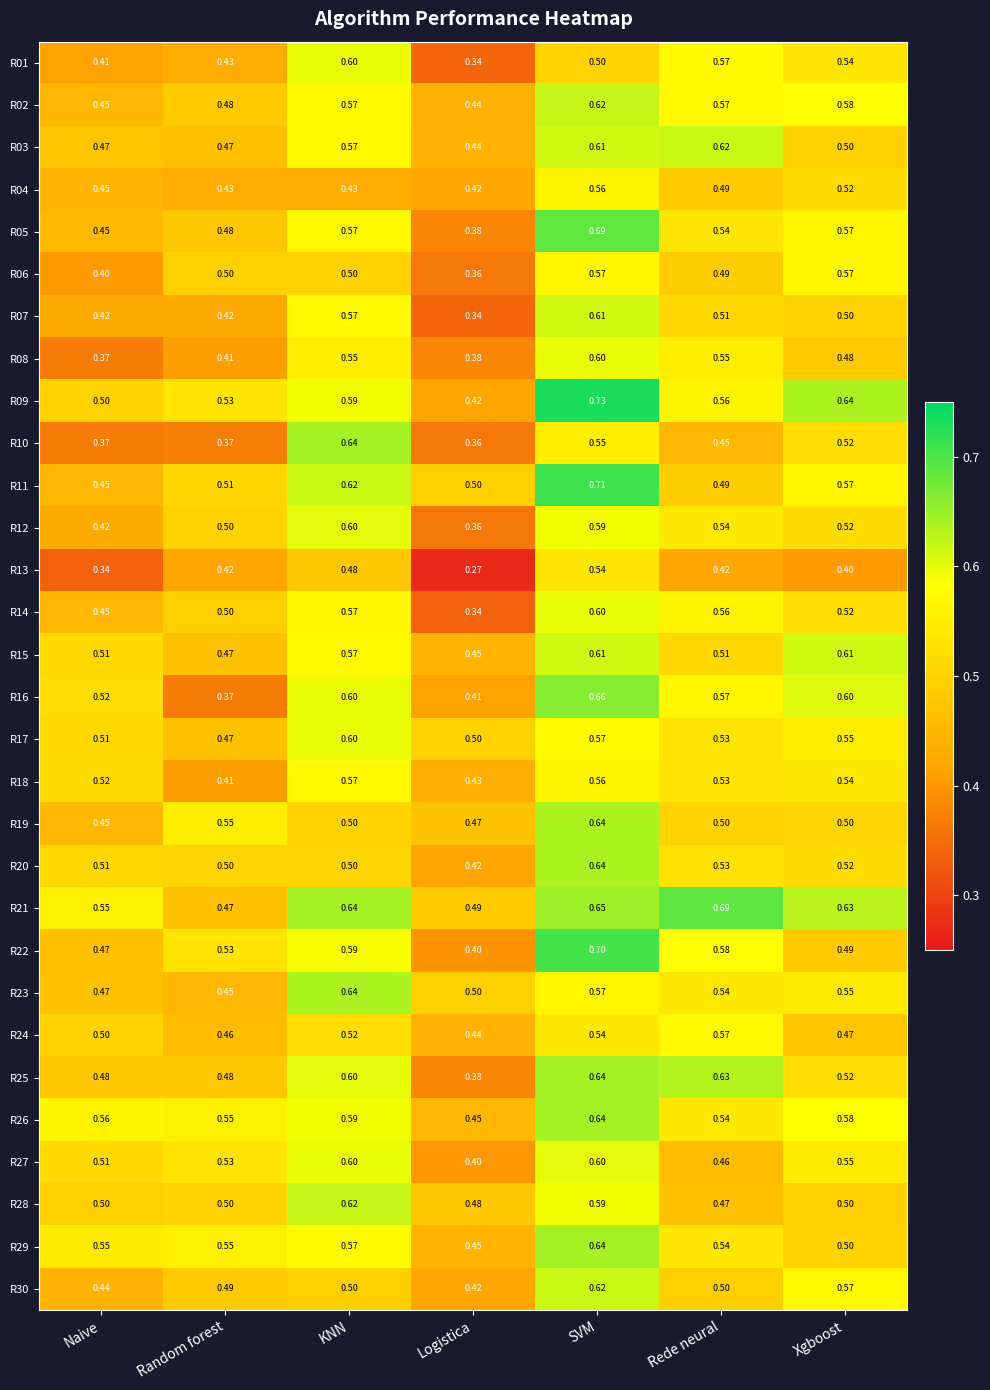

Which label corresponds to the smallest value in the chart?

Logistica